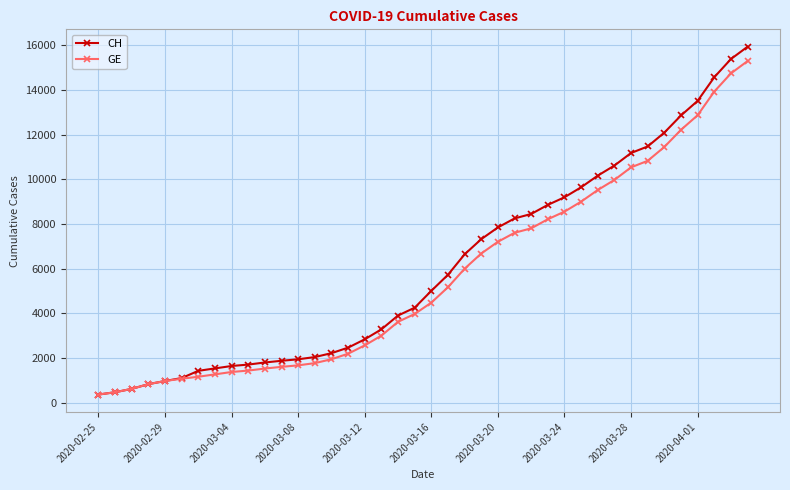

What is the value of the CH point at the 31st from the left?

10162